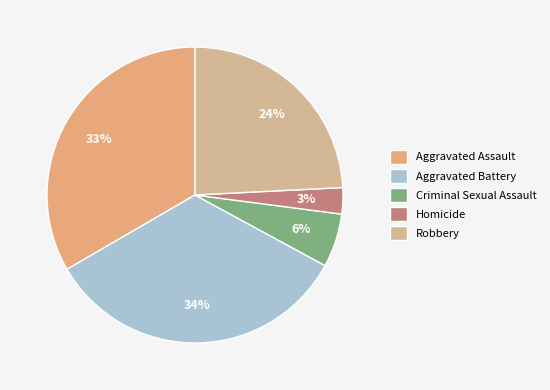

What percentage is the Homicide slice, to the nearest percent?

3%